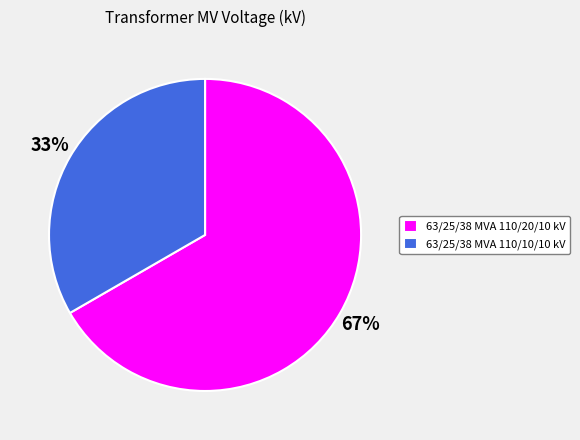

Which category has the smallest portion of the pie?

63/25/38 MVA 110/10/10 kV